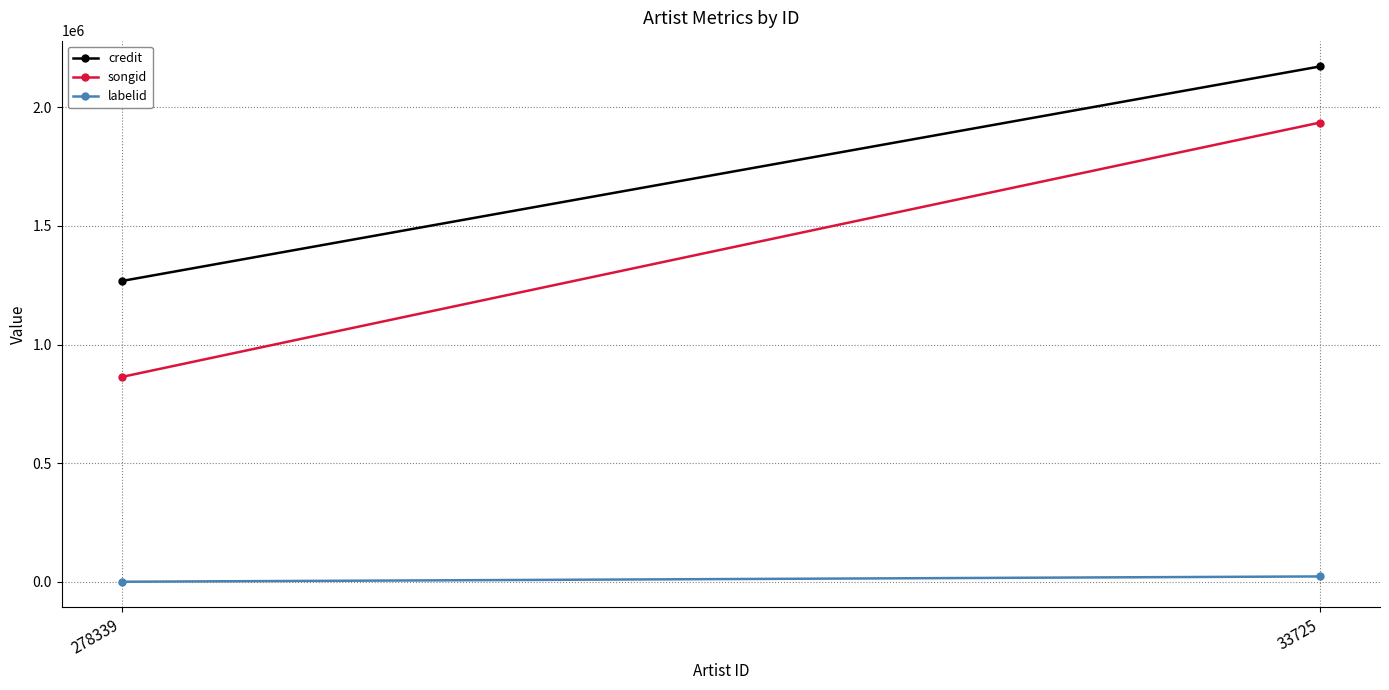

What is the sum of the credit values at 278339 and 33725?

3439903